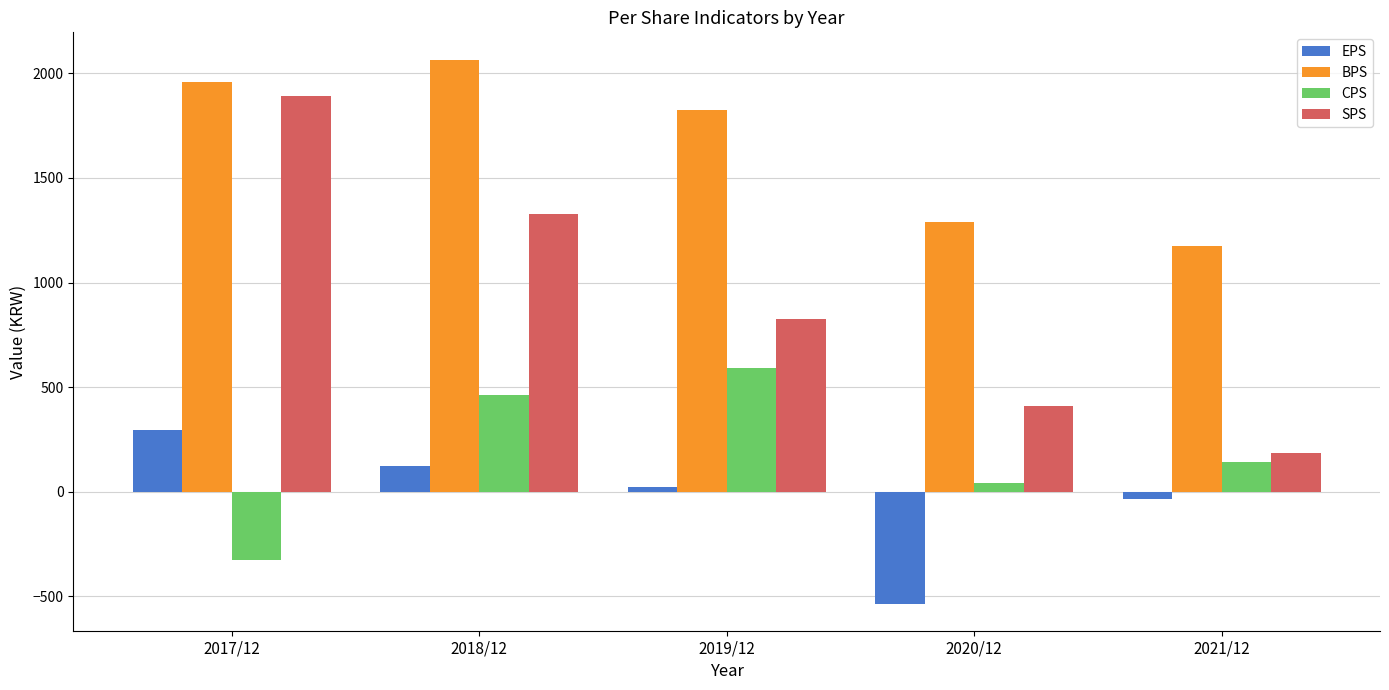

Which series has the widest spread of values?

SPS